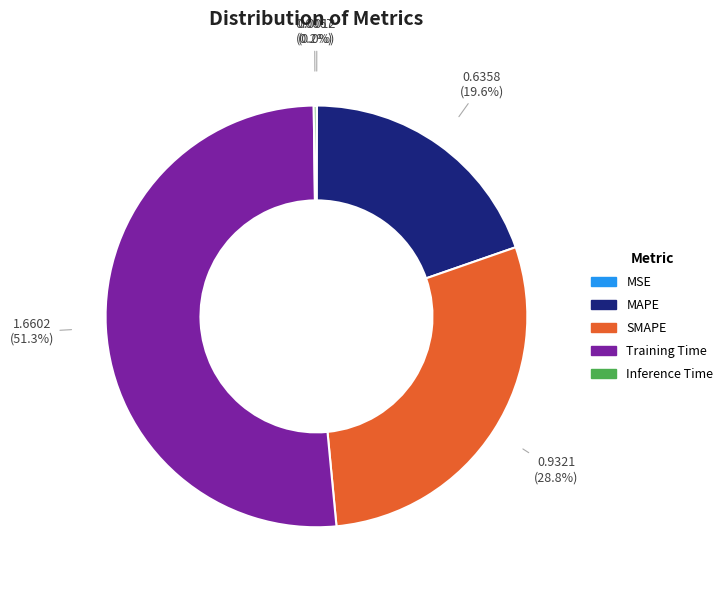

Between SMAPE and MAPE, which is larger?

SMAPE